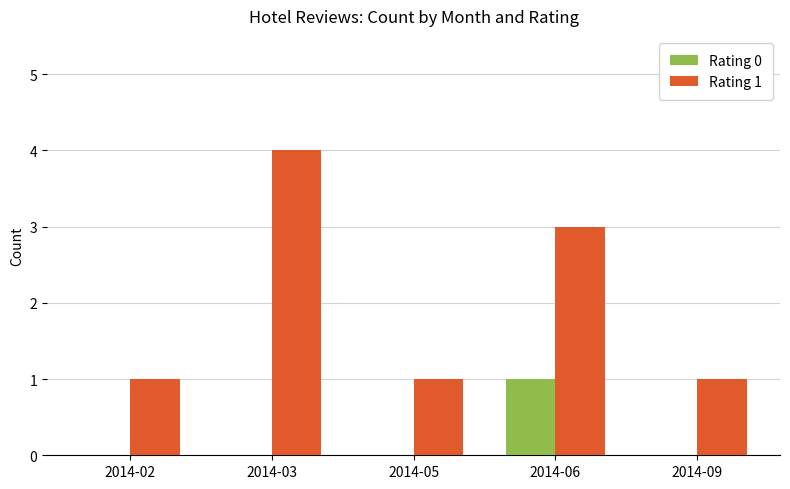

At which label does Rating 0 reach its peak?

2014-06